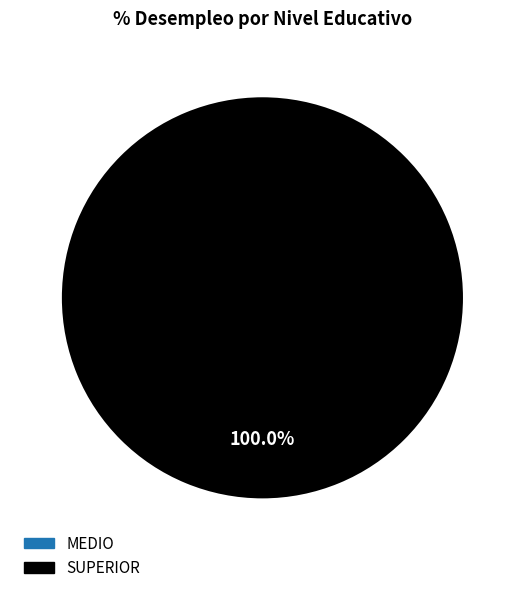

Does any single category account for the majority?

Yes